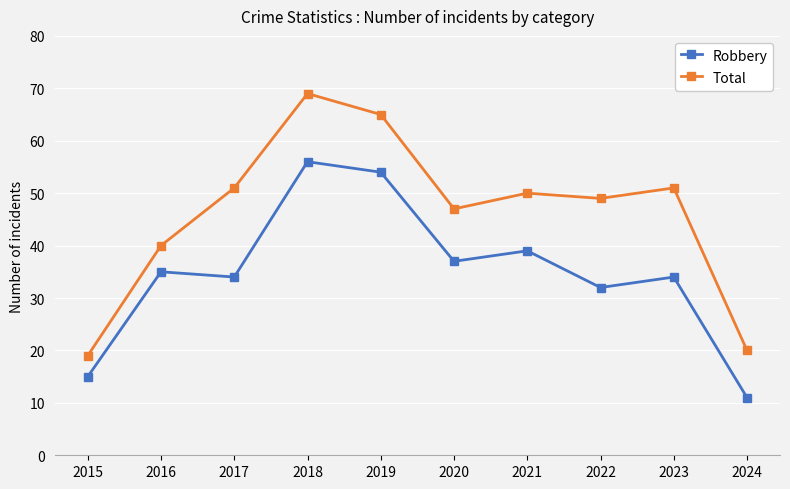

Read the Robbery value at 2018, to the nearest 5.

55